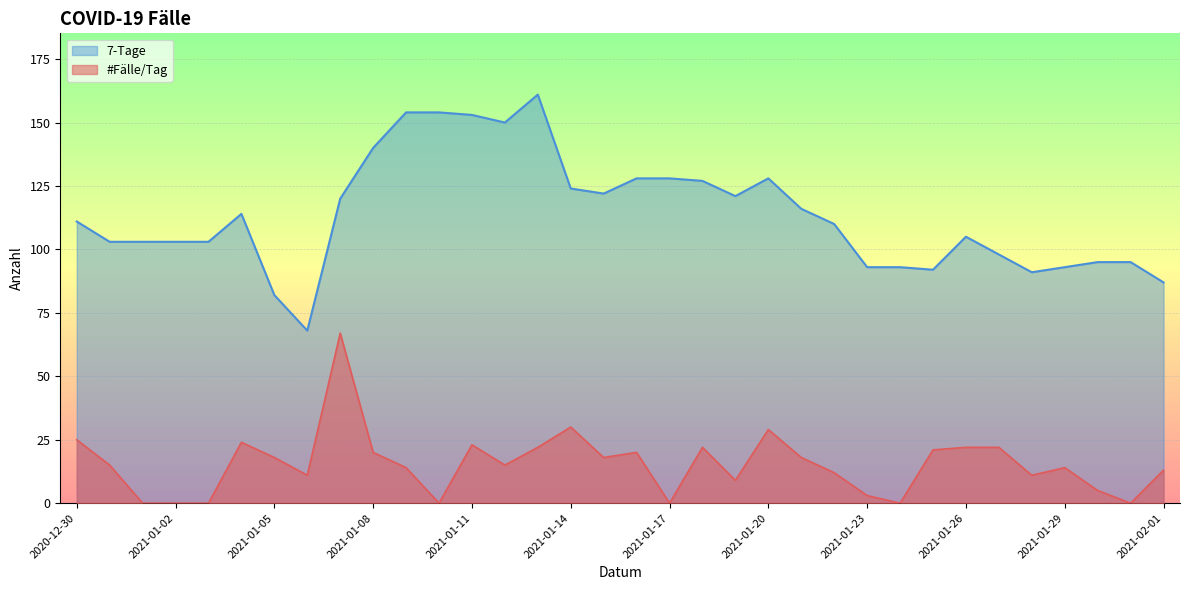

Reading left to right, transcribe all the data shown in this chart.

#Fälle/Tag: 2020-12-30=25	2020-12-31=15	2021-01-01=0	2021-01-02=0	2021-01-03=0	2021-01-04=24	2021-01-05=18	2021-01-06=11	2021-01-07=67	2021-01-08=20	2021-01-09=14	2021-01-10=0	2021-01-11=23	2021-01-12=15	2021-01-13=22	2021-01-14=30	2021-01-15=18	2021-01-16=20	2021-01-17=0	2021-01-18=22	2021-01-19=9	2021-01-20=29	2021-01-21=18	2021-01-22=12	2021-01-23=3	2021-01-24=0	2021-01-25=21	2021-01-26=22	2021-01-27=22	2021-01-28=11	2021-01-29=14	2021-01-30=5	2021-01-31=0	2021-02-01=13
7-Tage: 2020-12-30=111	2020-12-31=103	2021-01-01=103	2021-01-02=103	2021-01-03=103	2021-01-04=114	2021-01-05=82	2021-01-06=68	2021-01-07=120	2021-01-08=140	2021-01-09=154	2021-01-10=154	2021-01-11=153	2021-01-12=150	2021-01-13=161	2021-01-14=124	2021-01-15=122	2021-01-16=128	2021-01-17=128	2021-01-18=127	2021-01-19=121	2021-01-20=128	2021-01-21=116	2021-01-22=110	2021-01-23=93	2021-01-24=93	2021-01-25=92	2021-01-26=105	2021-01-27=98	2021-01-28=91	2021-01-29=93	2021-01-30=95	2021-01-31=95	2021-02-01=87